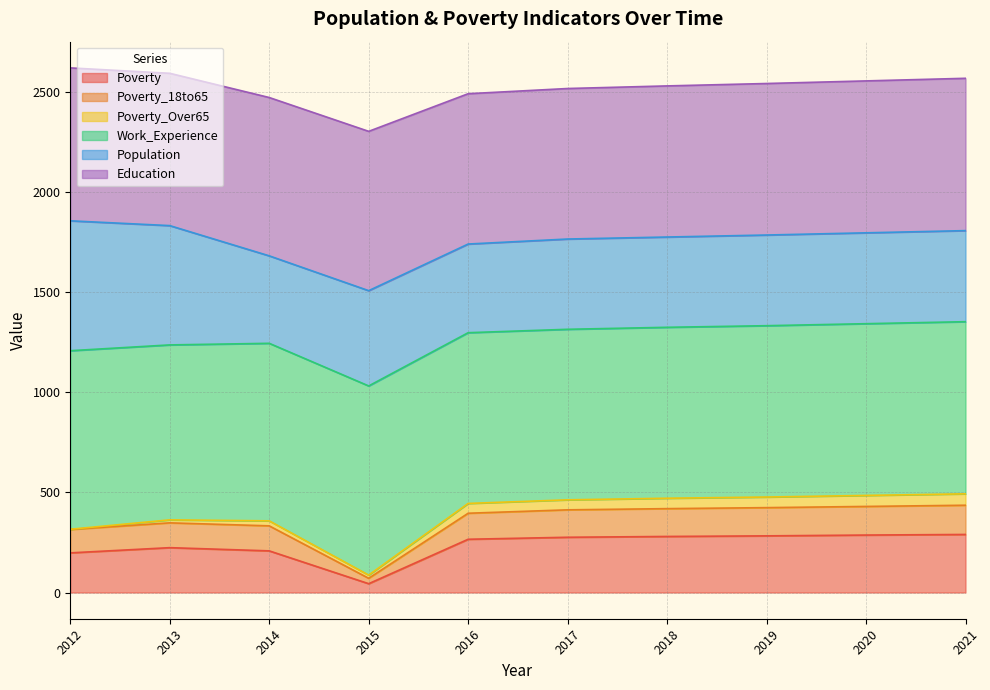

The Poverty series shows 118 at 2021. True or false?

False